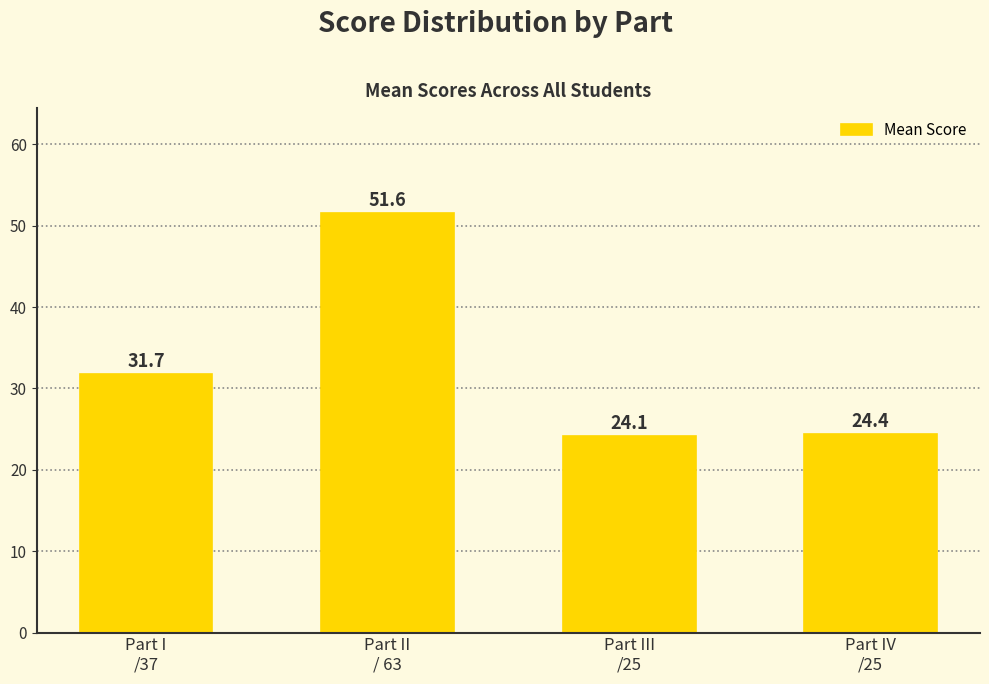

What is the value of the 4th bar from the left?

24.4